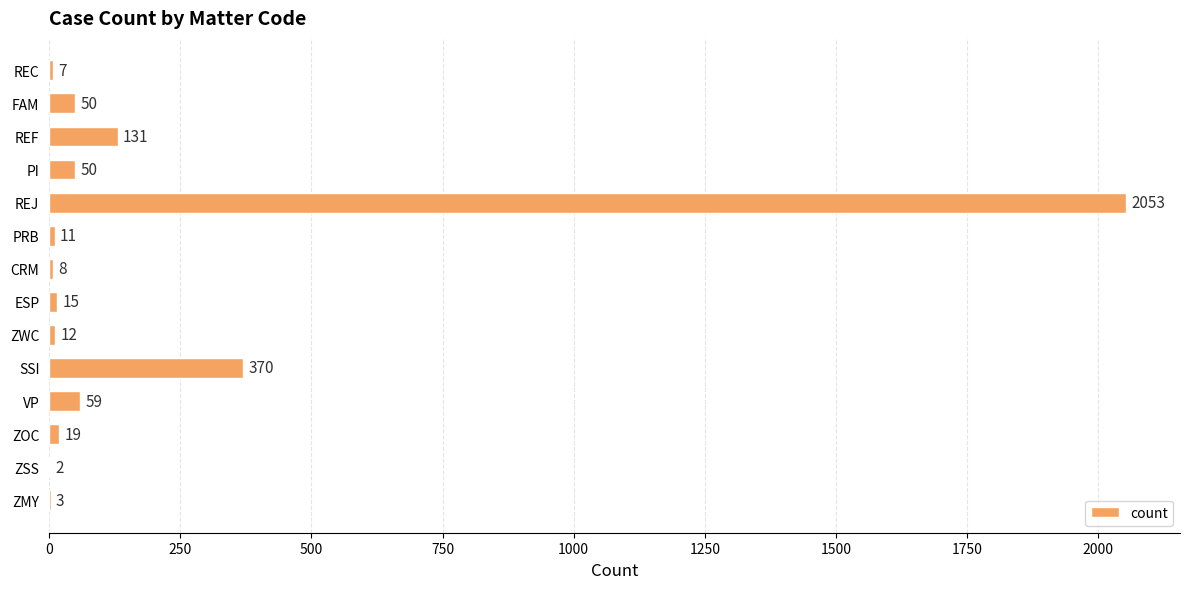

What is the change in value from REJ to ZSS?

-2051